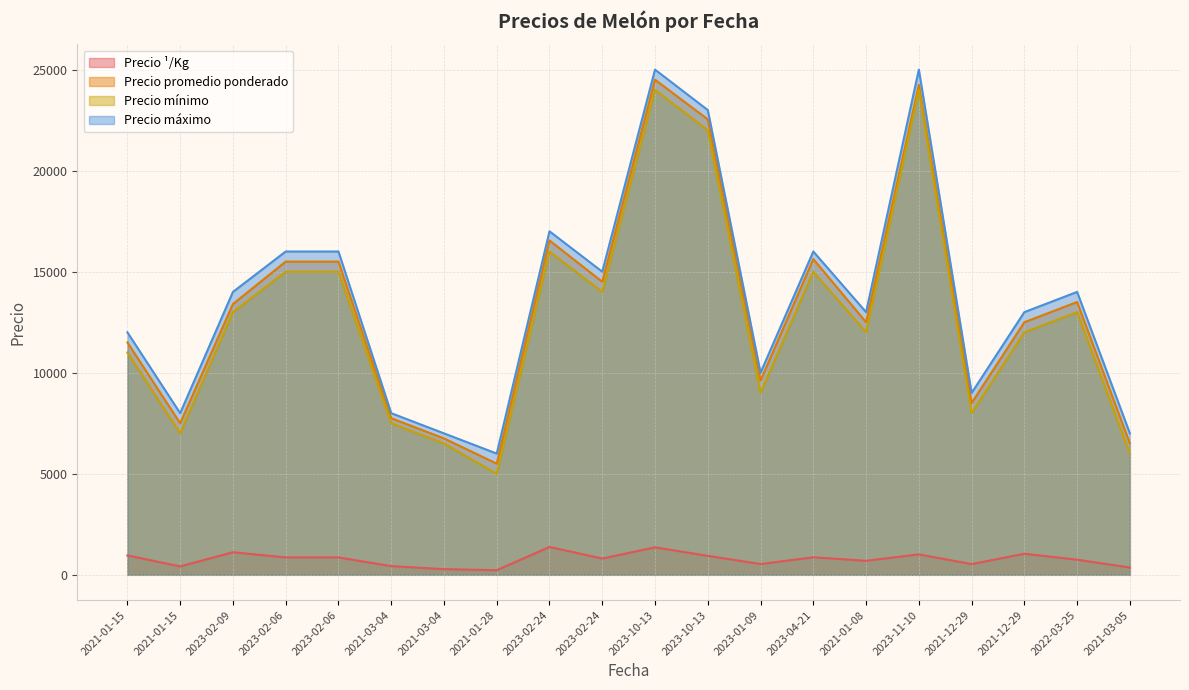

True or false: Precio máximo has a value of 25000 at 2023-10-13.

True